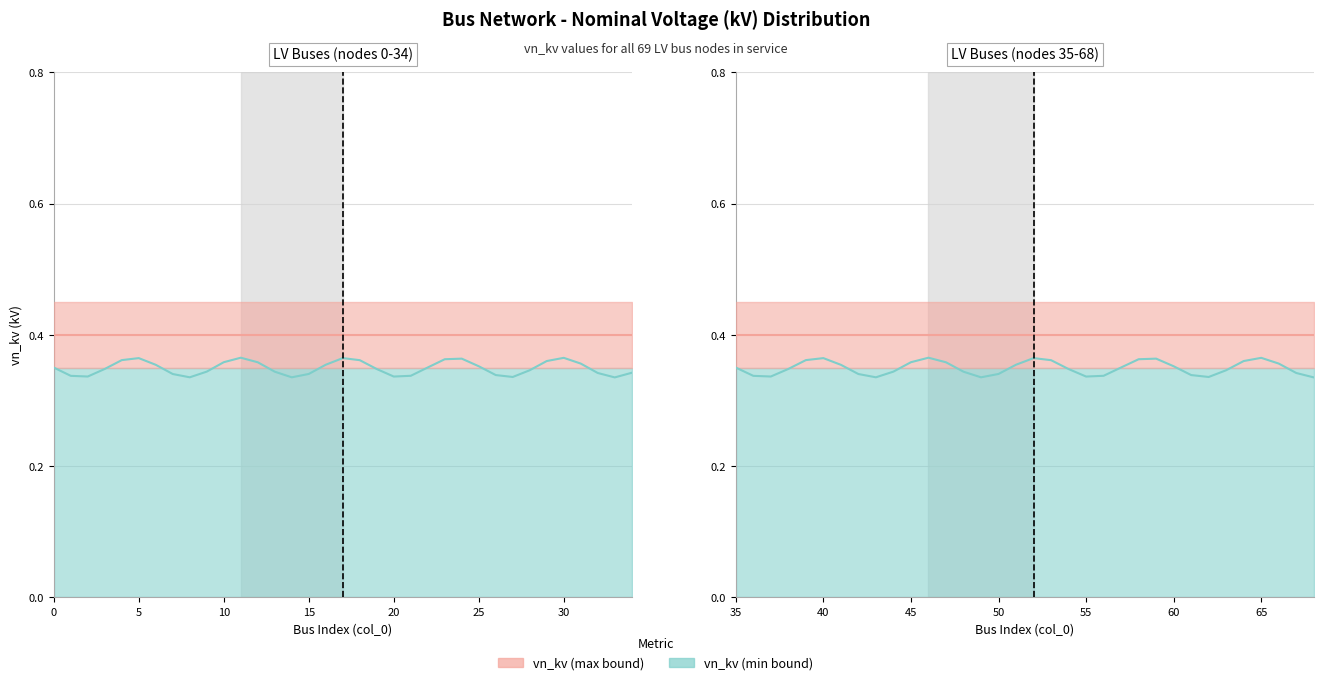

What is the greatest value displayed?

0.4